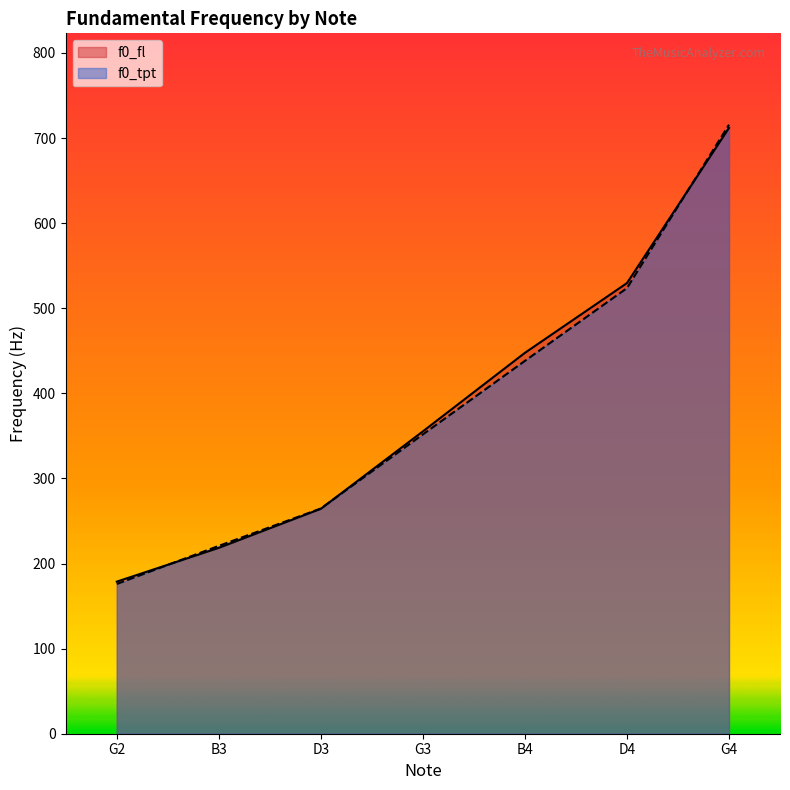

At which category does the chart reach its minimum across all series?

G2